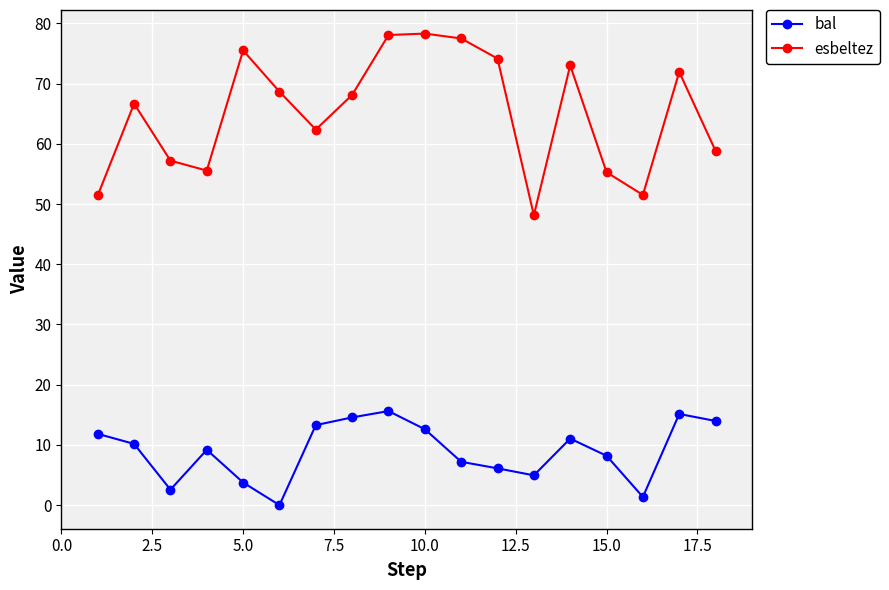

Rank the series by their average value, from highest to lowest.

esbeltez, bal